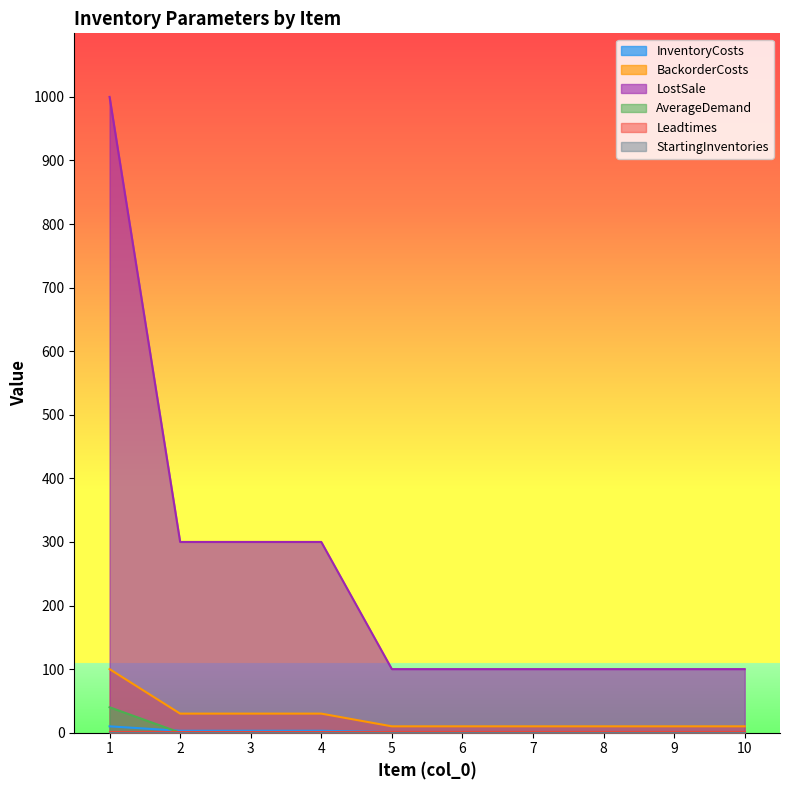

What is the difference between the highest and lowest values at 8?

100